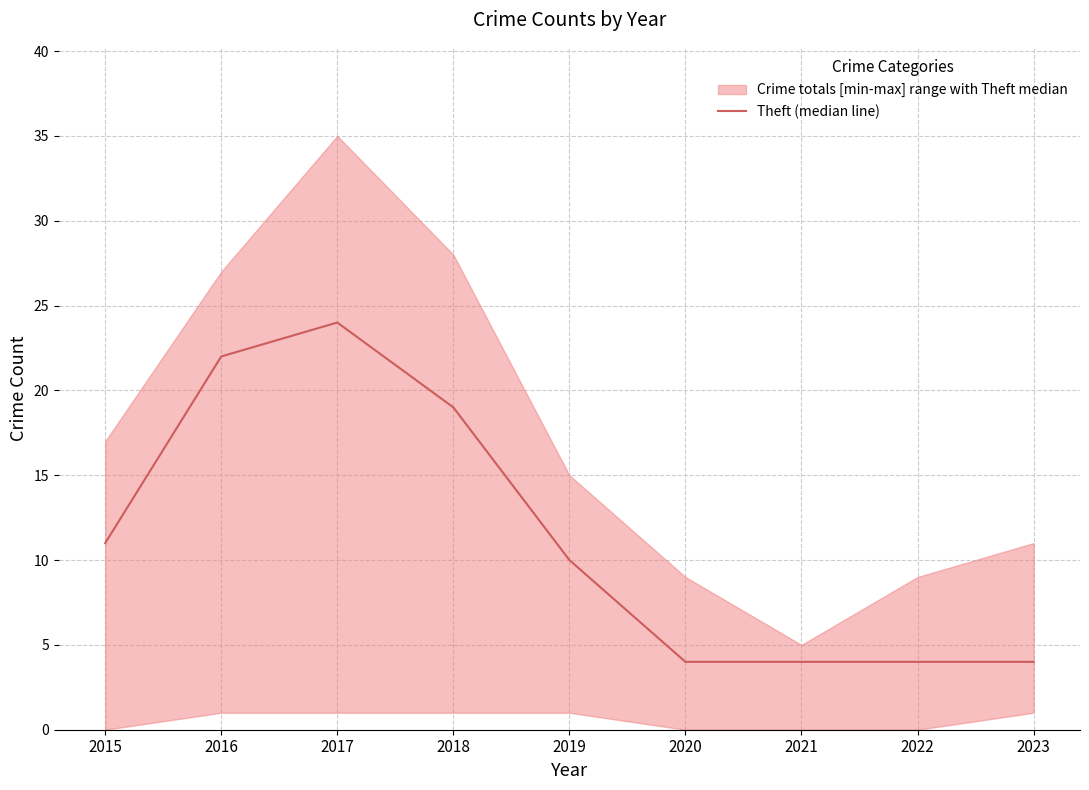

How many values are between 4 and 19?

7